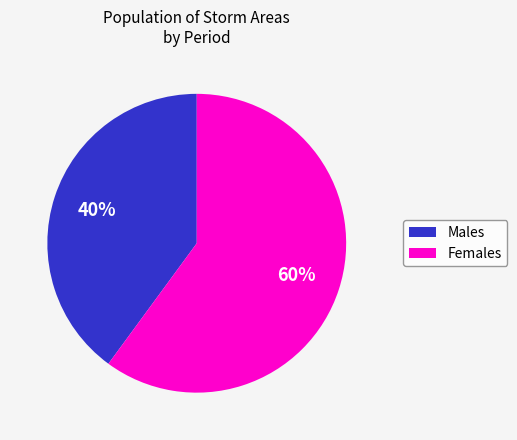

To the nearest percent, what is the difference between the largest and smallest slice percentages?

20%